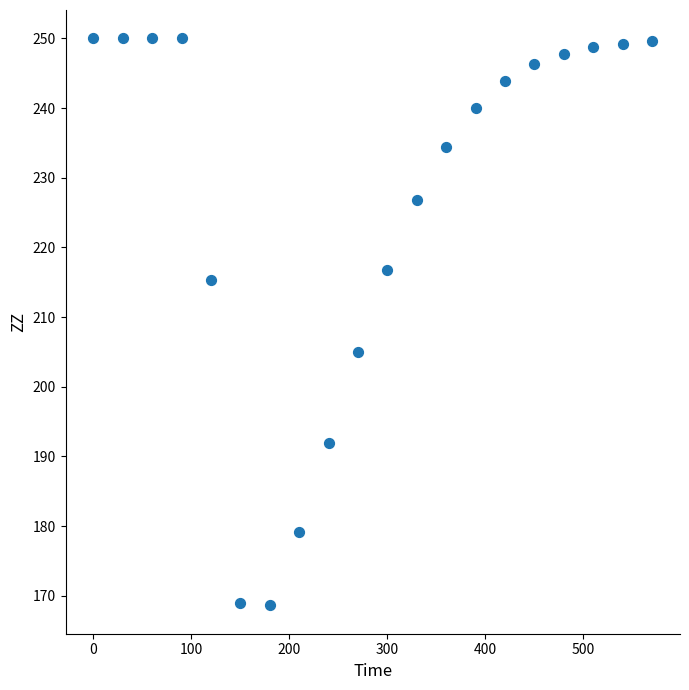

What Y value in the scatter plot is closest to 209?

204.9